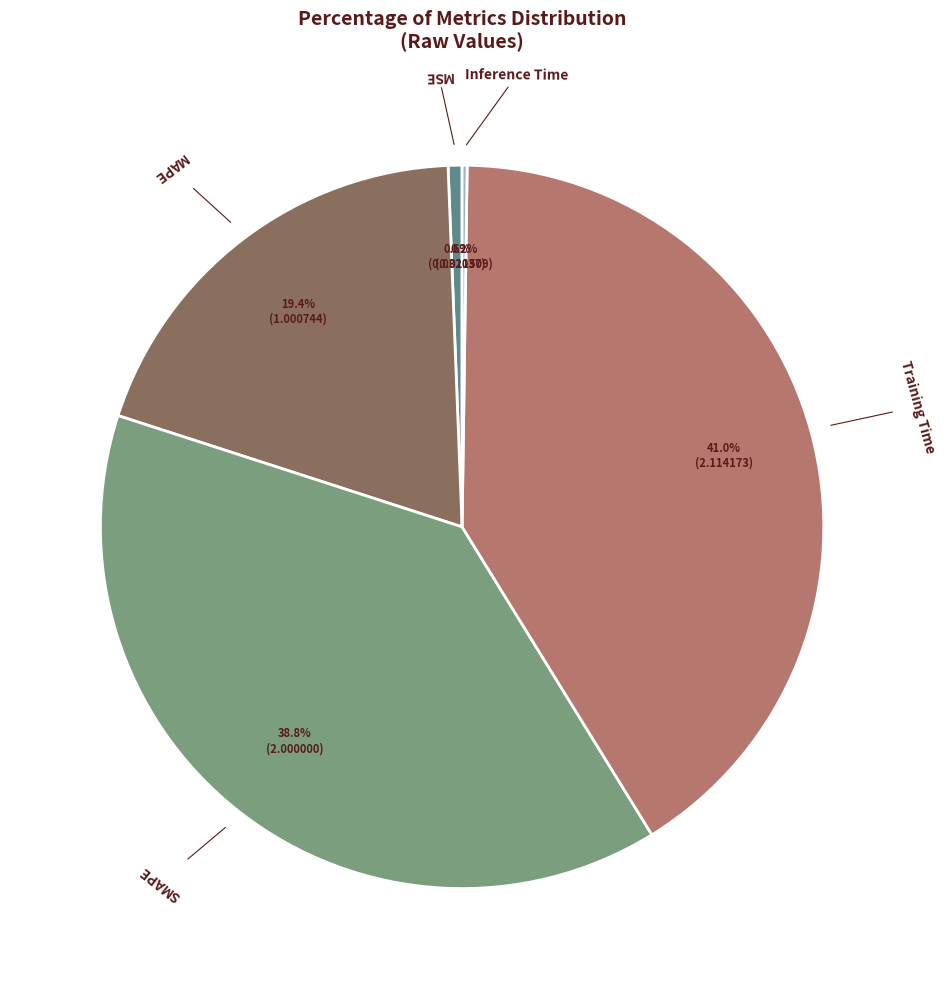

Does any single category account for the majority?

No